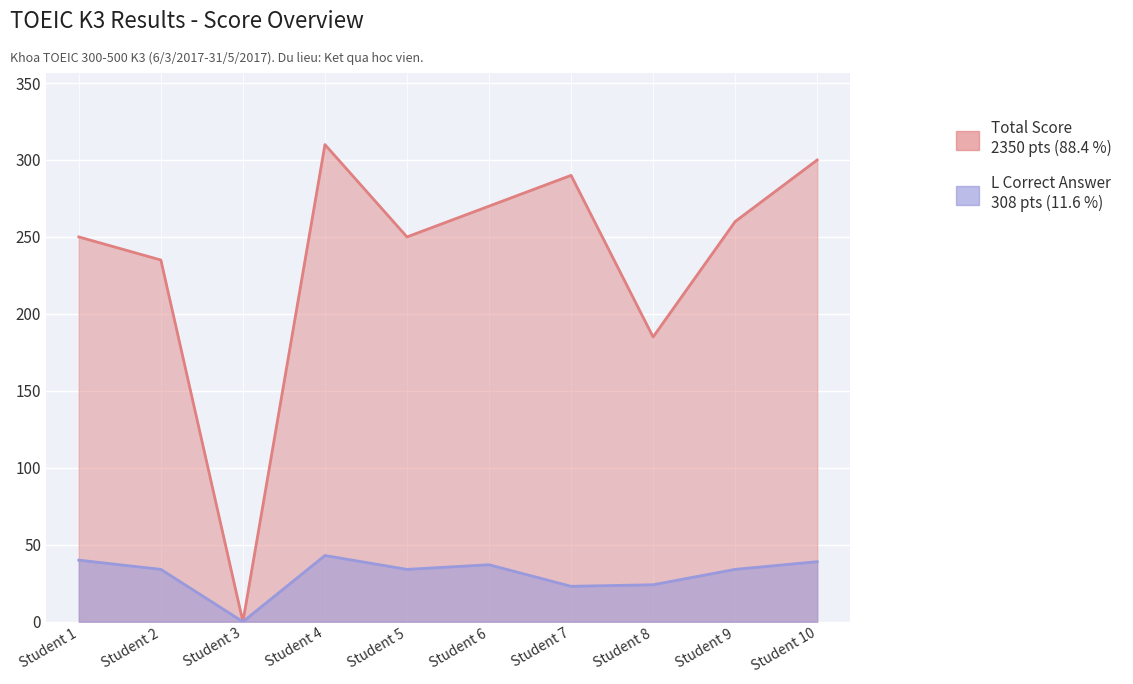

How many lines are shown in the chart?

2